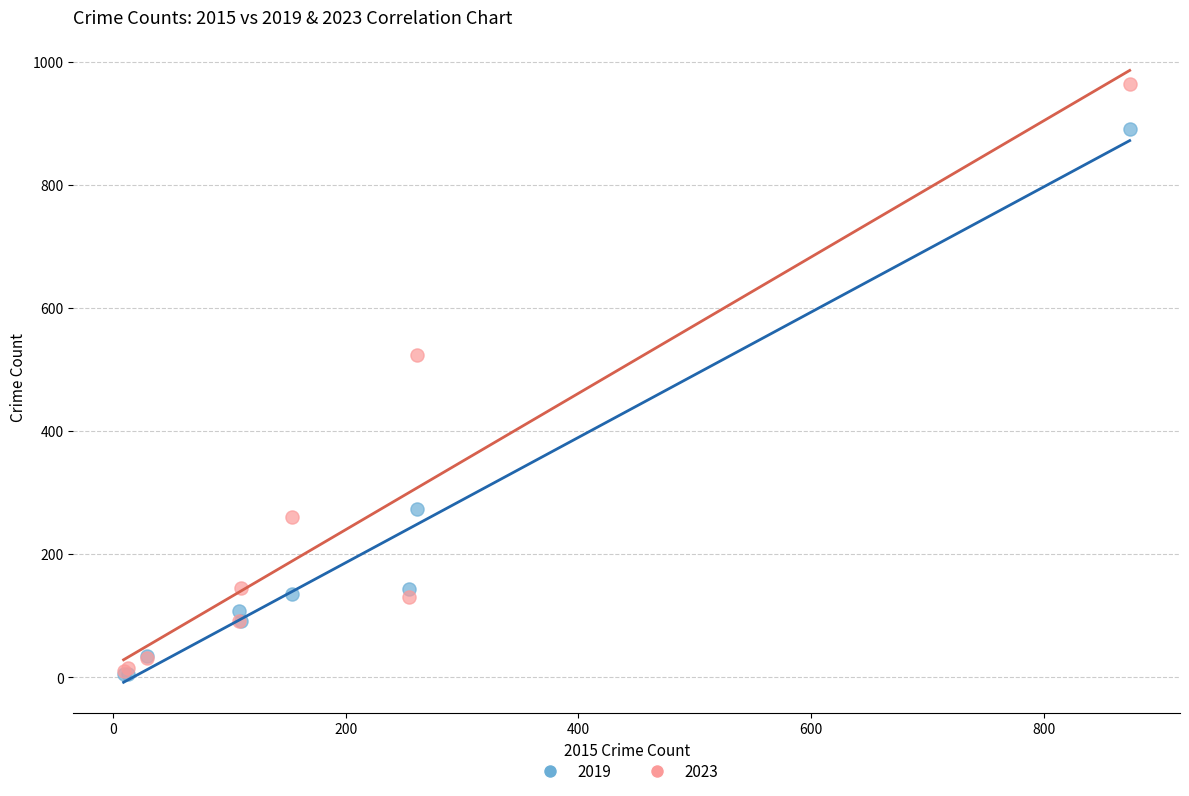

Across all series, what Y value is closest to 484?

524